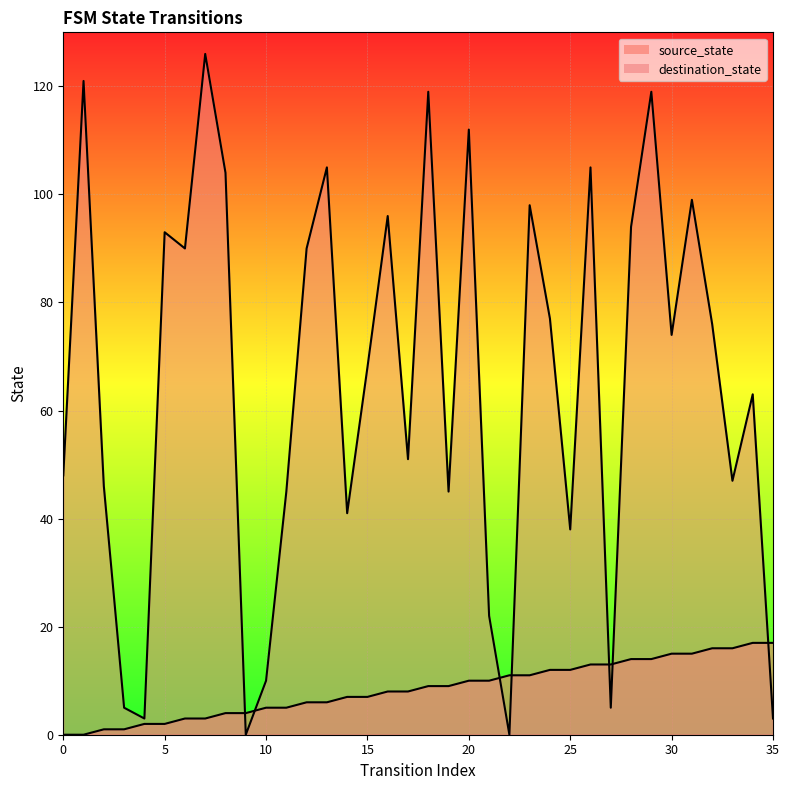

The value of source_state at 35 is 17. True or false?

True